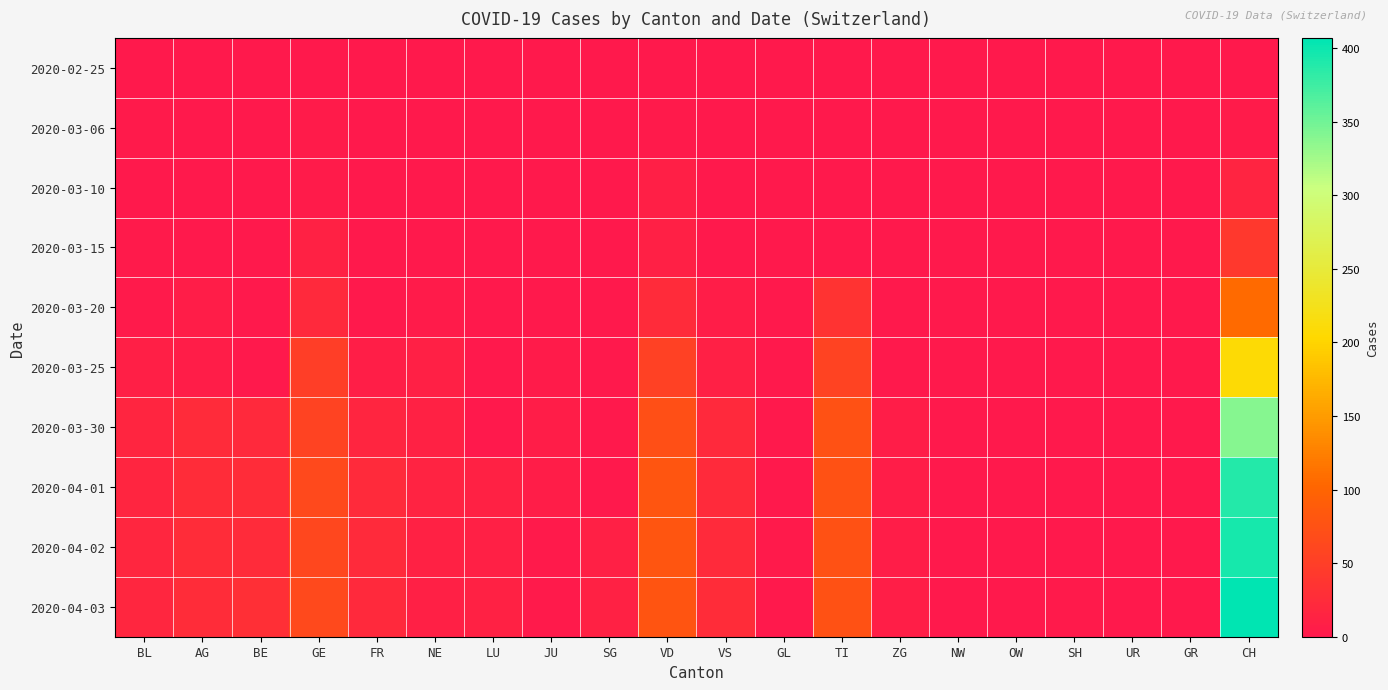

Which series has the largest range (max minus min)?

2020-04-03